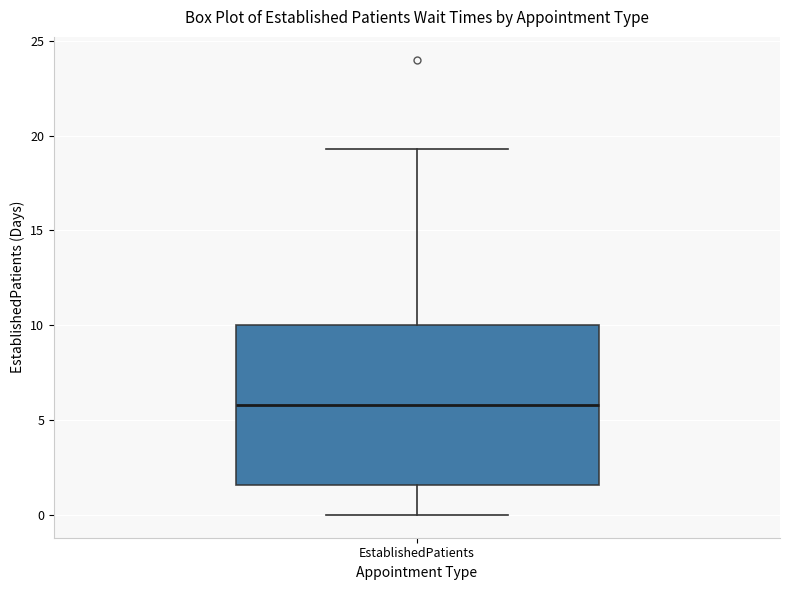

Read this box plot against the y-axis: the position of the median line, the range covered by the box, and the ends of both whiskers. The values are not printed on the chart, so give them approximately, as read against the axis.

median 6.0, box 1.5 to 10.0, whiskers 0.0 to 19.5